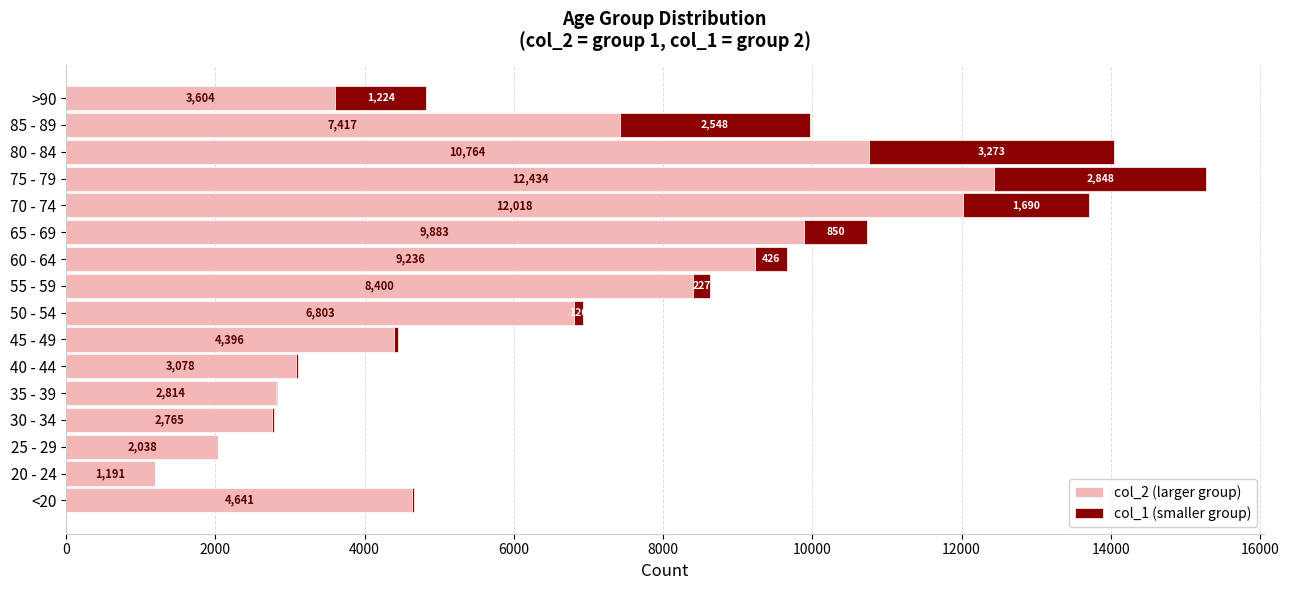

At which category is the sum across all series the highest?

75 - 79